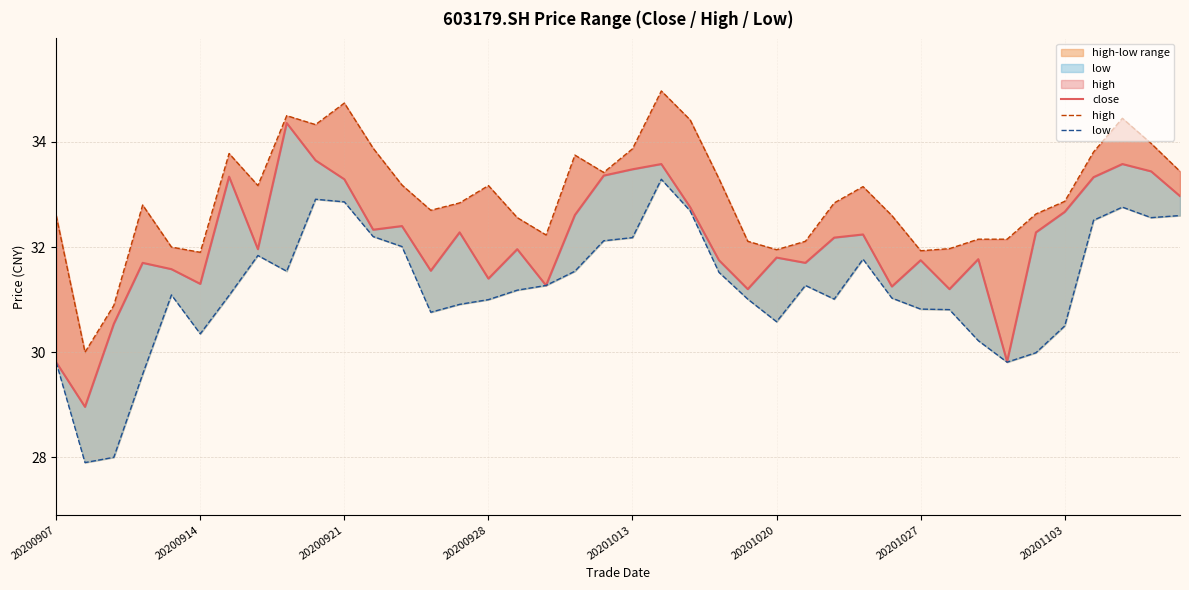

What is the highest value of the low series?

33.3